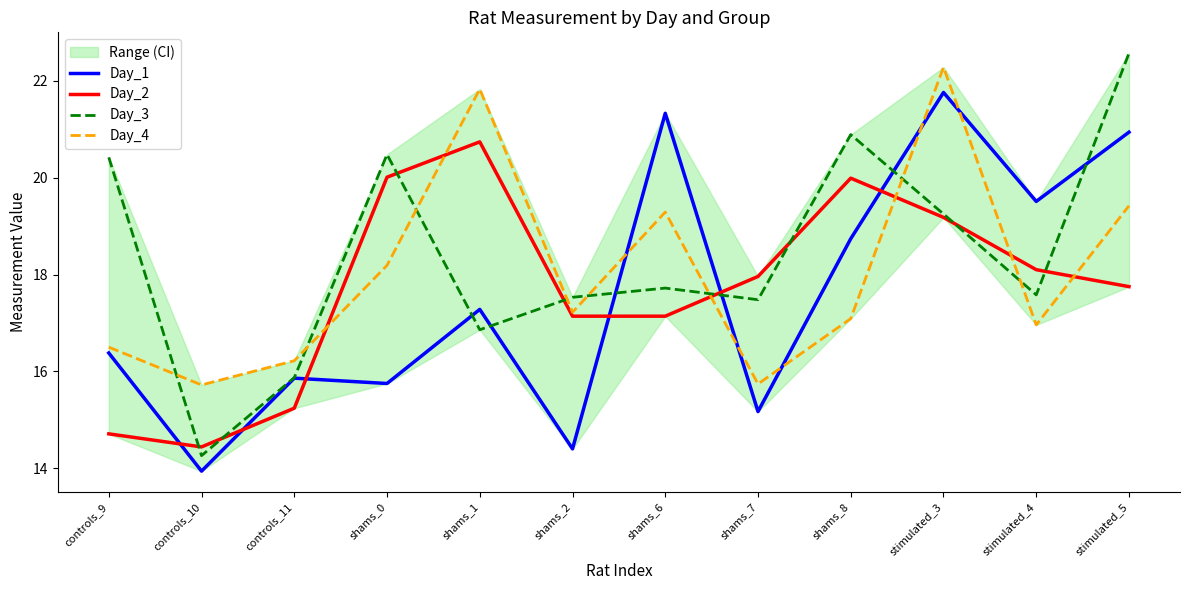

Reading left to right, what are all the values shown in this chart?

Day_1: controls_9=16.4	controls_10=13.9	controls_11=15.9	shams_0=15.8	shams_1=17.3	shams_2=14.4	shams_6=21.3	shams_7=15.2	shams_8=18.7	stimulated_3=21.8	stimulated_4=19.5	stimulated_5=20.9
Day_2: controls_9=14.7	controls_10=14.4	controls_11=15.2	shams_0=20.0	shams_1=20.7	shams_2=17.1	shams_6=17.1	shams_7=18.0	shams_8=20.0	stimulated_3=19.2	stimulated_4=18.1	stimulated_5=17.8
Day_3: controls_9=20.4	controls_10=14.3	controls_11=15.9	shams_0=20.5	shams_1=16.9	shams_2=17.5	shams_6=17.7	shams_7=17.5	shams_8=20.9	stimulated_3=19.2	stimulated_4=17.6	stimulated_5=22.6
Day_4: controls_9=16.5	controls_10=15.7	controls_11=16.2	shams_0=18.2	shams_1=21.8	shams_2=17.2	shams_6=19.3	shams_7=15.7	shams_8=17.1	stimulated_3=22.3	stimulated_4=17.0	stimulated_5=19.4